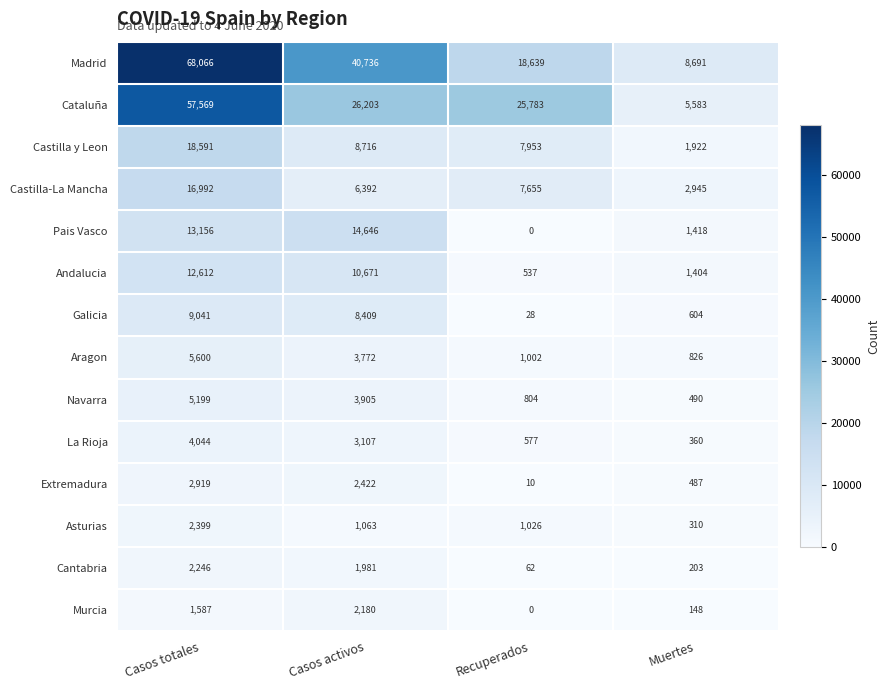

Rank the series by their maximum value, from highest to lowest.

Madrid, Cataluña, Castilla y Leon, Castilla-La Mancha, Pais Vasco, Andalucia, Galicia, Aragon, Navarra, La Rioja, Extremadura, Asturias, Cantabria, Murcia